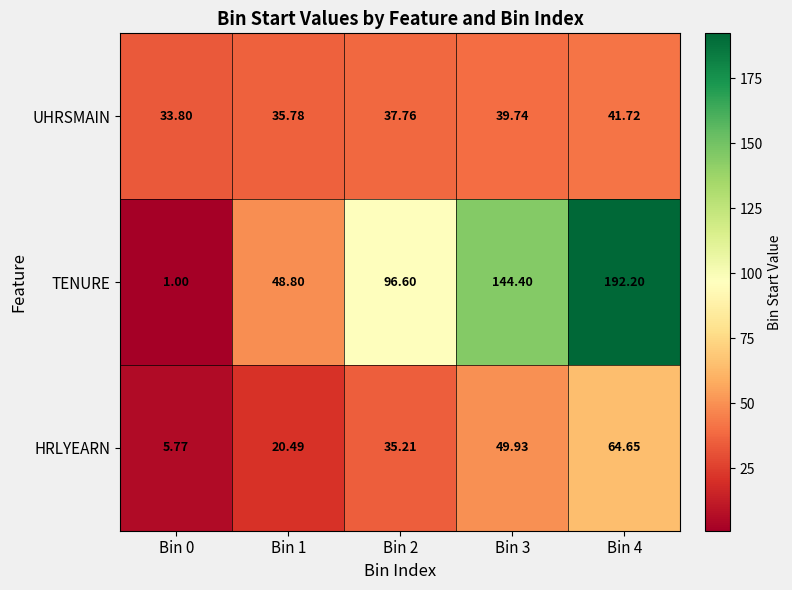

At Bin 2, list the series in order from smallest to largest.

HRLYEARN, UHRSMAIN, TENURE